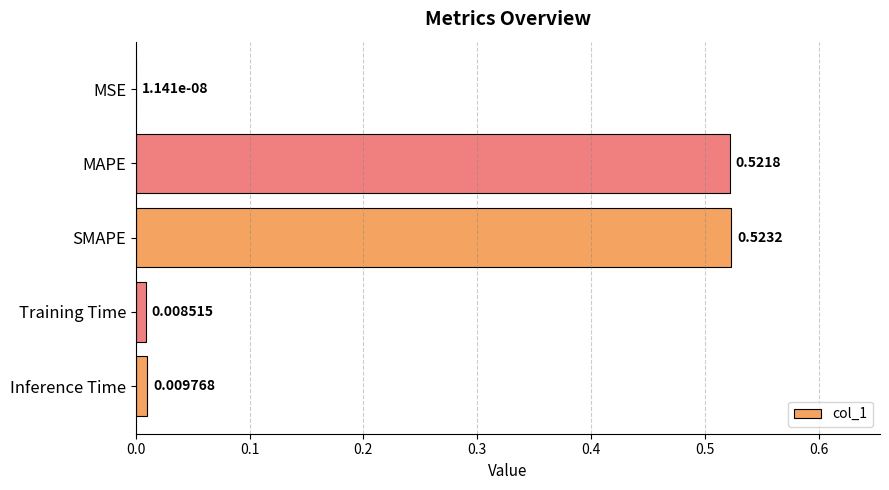

At which label is the value closest to 0?

MSE